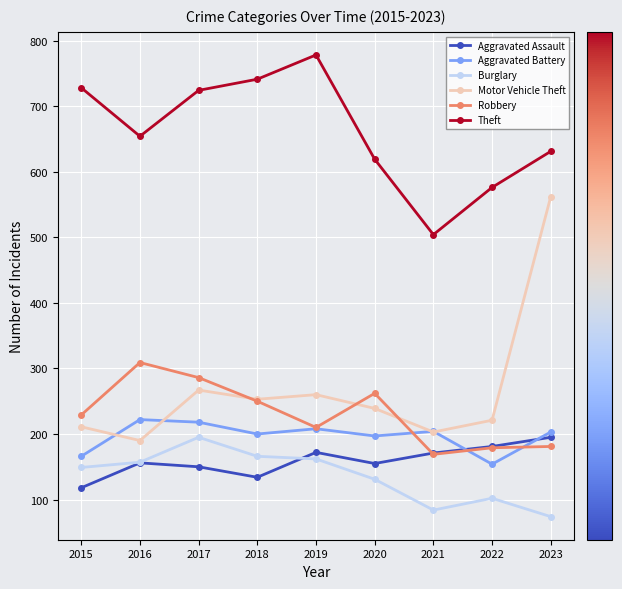

True or false: Aggravated Battery and Theft intersect in this chart.

False